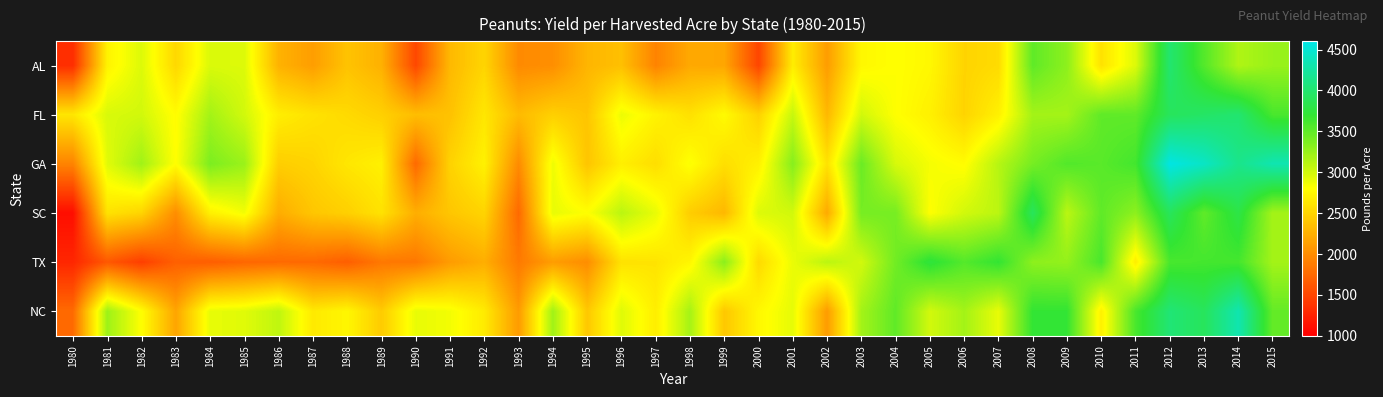

Rank the series by their maximum value, from highest to lowest.

GA, NC, AL, FL, SC, TX